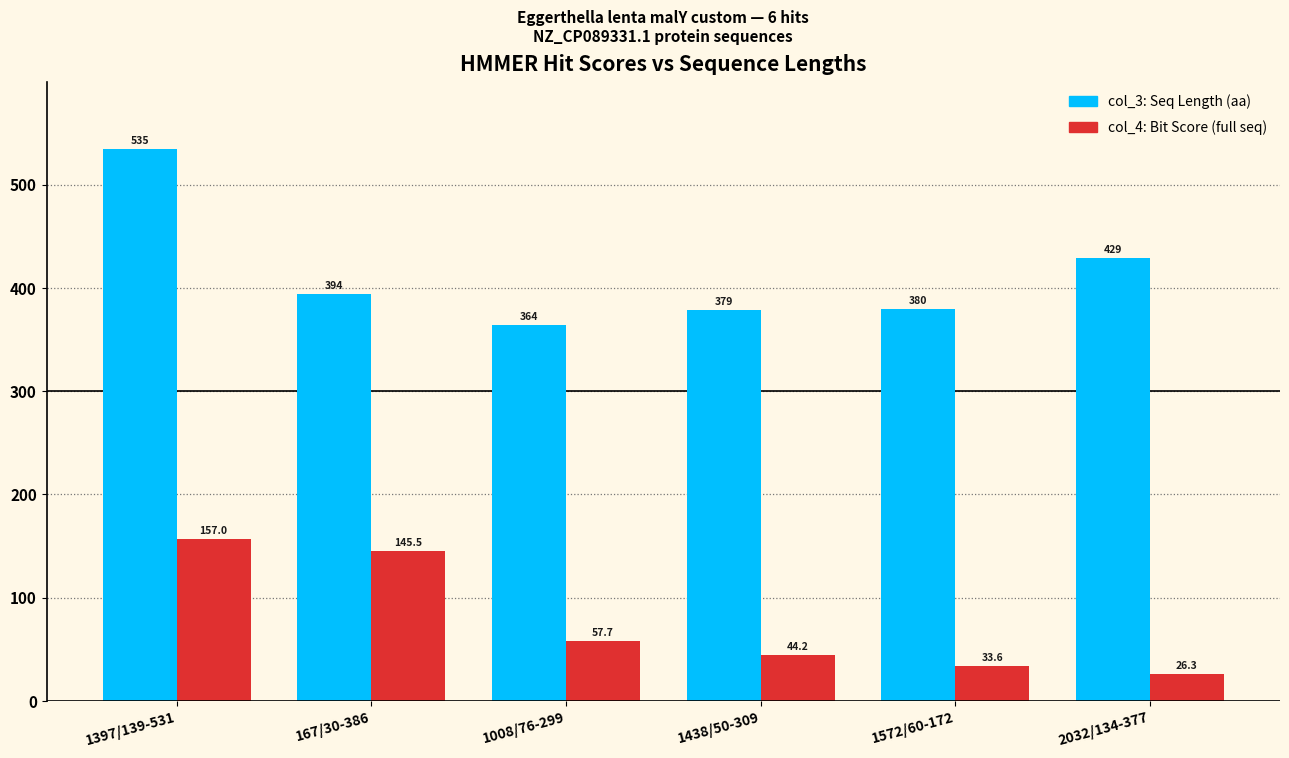

What is the difference between the highest and lowest values at 1397/139-531?

378.0